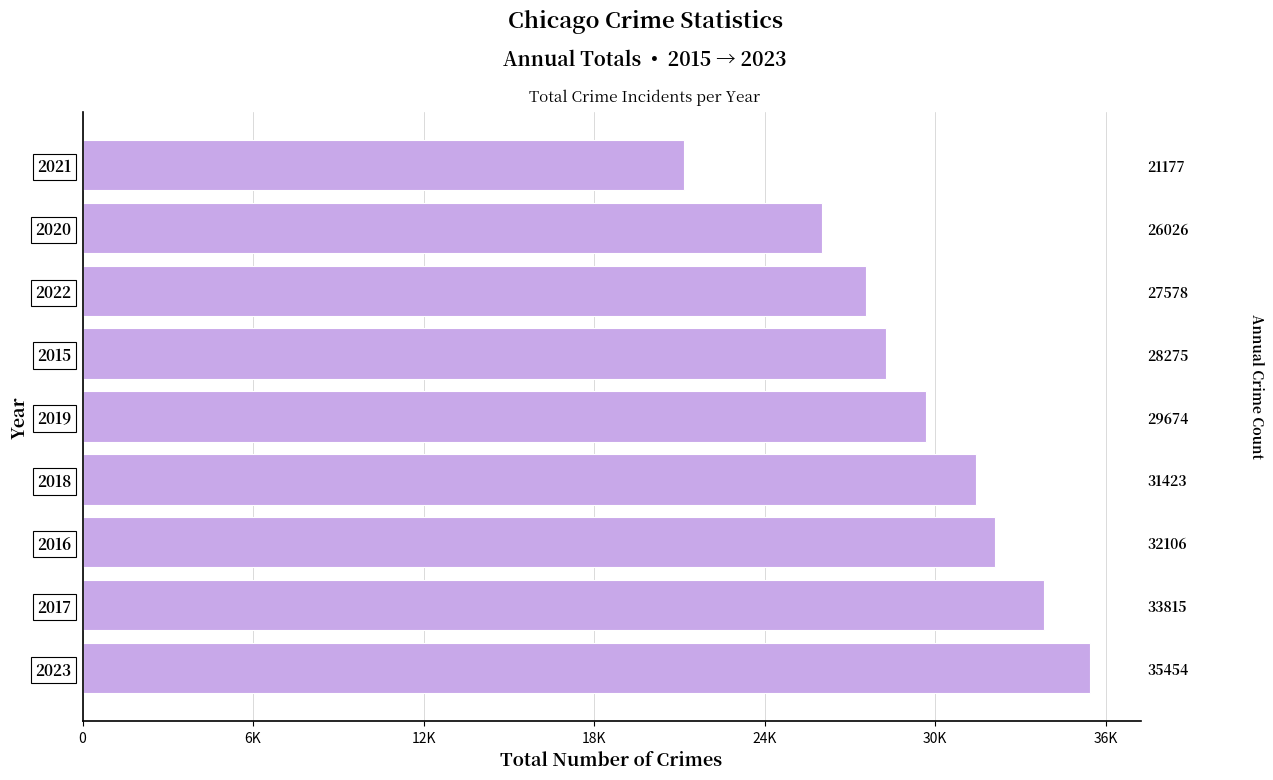

How many categories are shown in the chart?

9